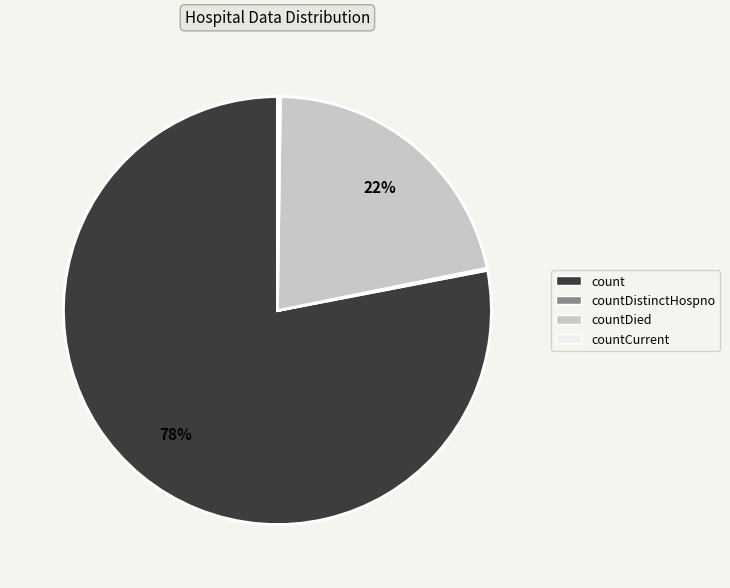

What percentage is the countDied slice, to the nearest percent?

22%